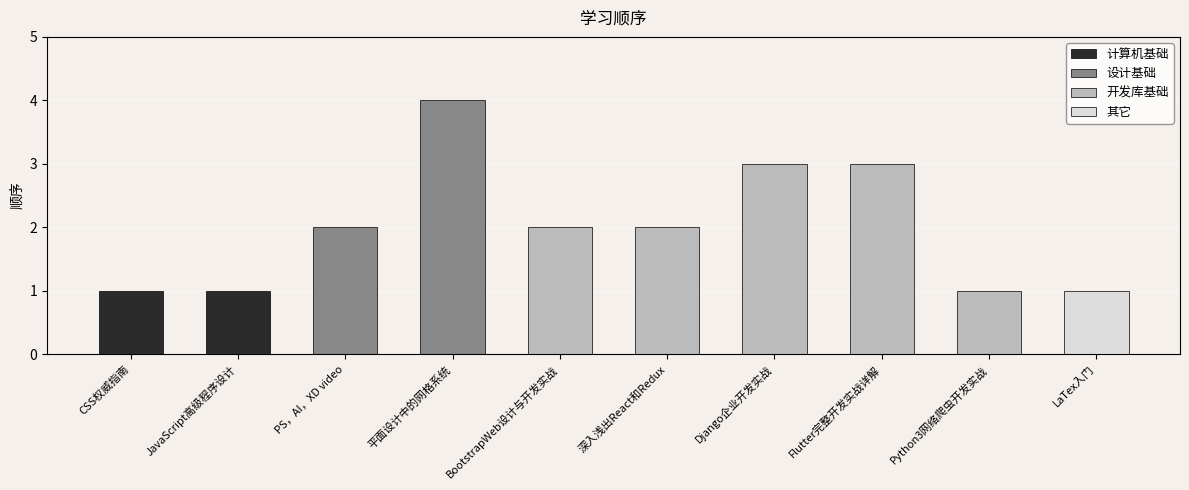

What is the sum of all values?

20